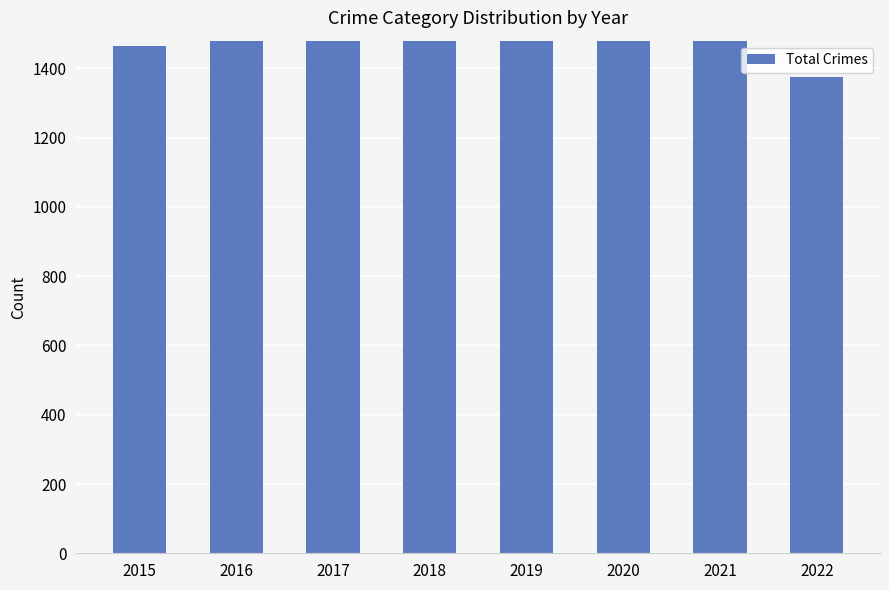

Count the number of data series in this chart.

1